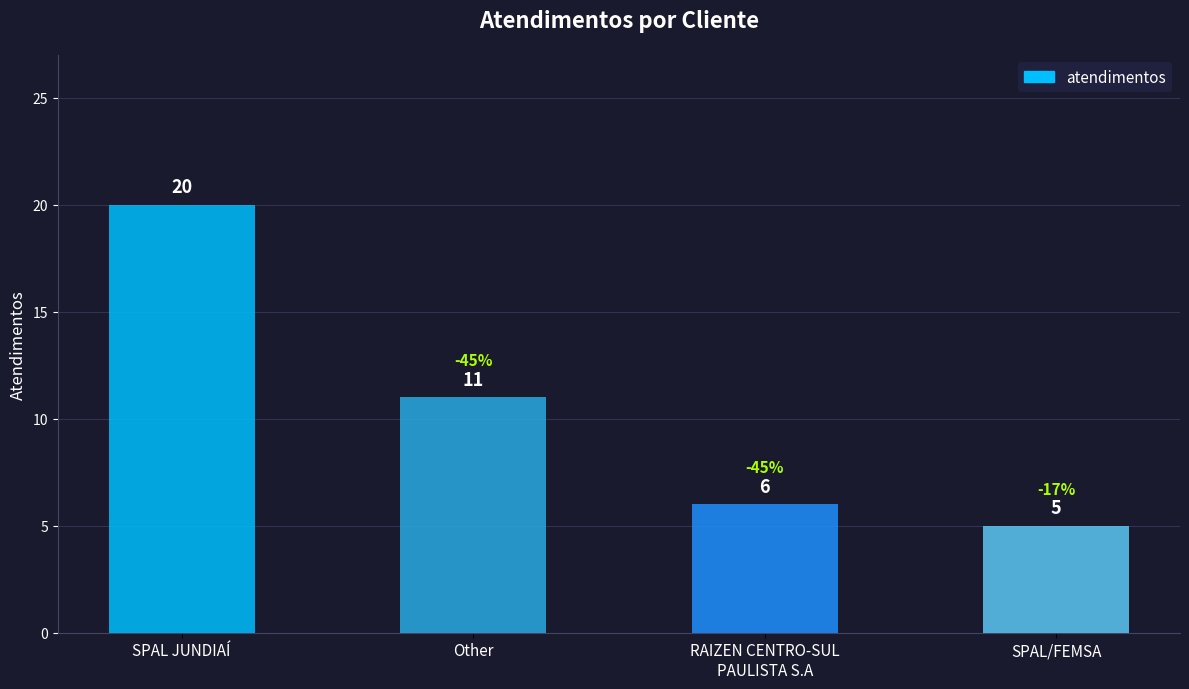

Is it true that the value at RAIZEN CENTRO-SUL
PAULISTA S.A is 6?

True